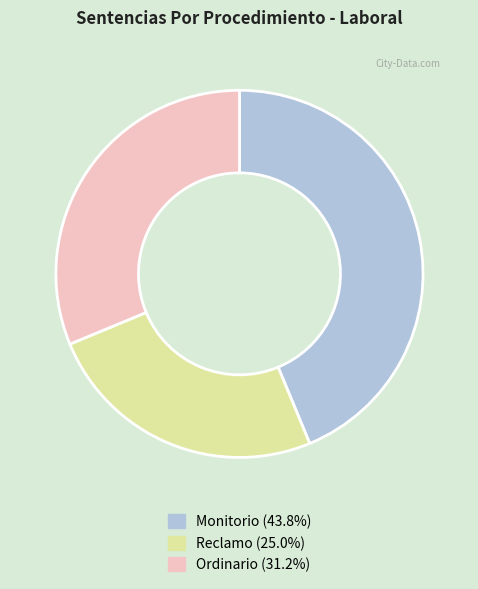

Which has a higher value, Ordinario or Reclamo?

Ordinario